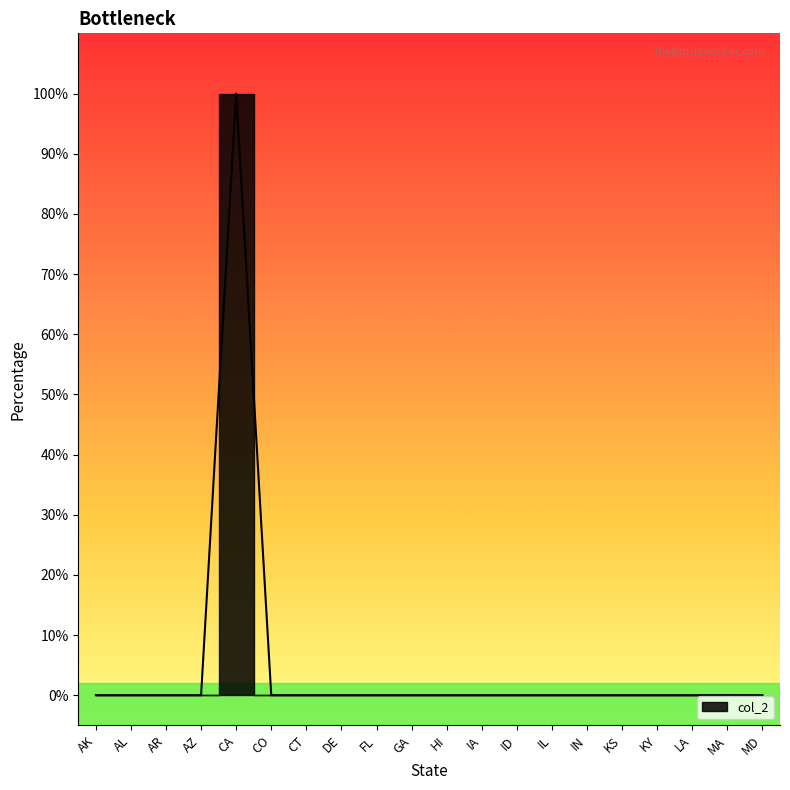

What position from the left is LA?

18